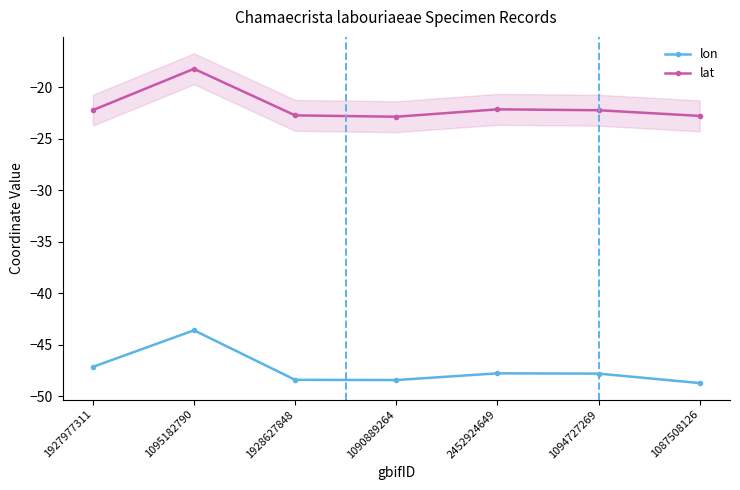

What is the sum of all lat values?

-153.3